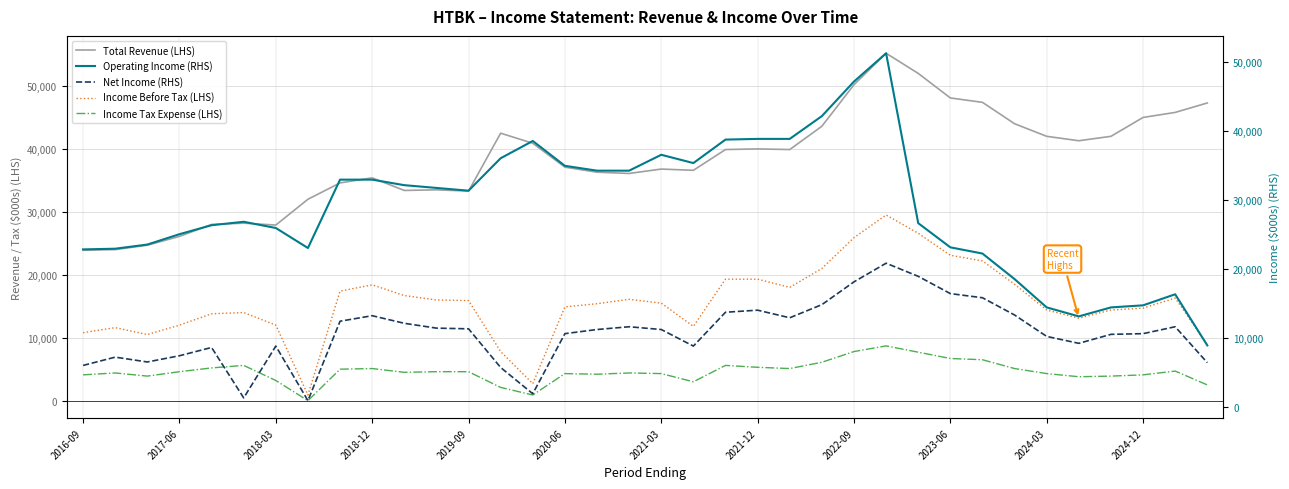

True or false: Operating Income (RHS) and Income Before Tax (LHS) cross at least once.

False